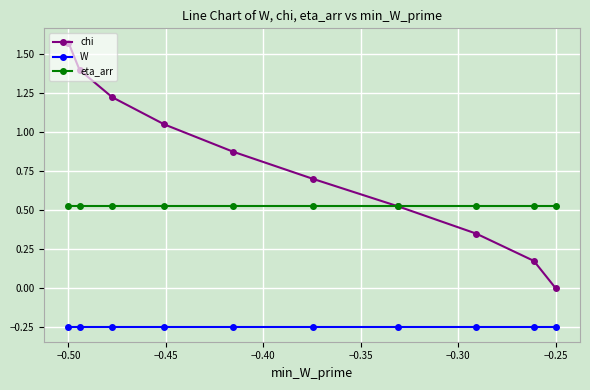

List the series in order of their overall mean, lowest first.

W, eta_arr, chi